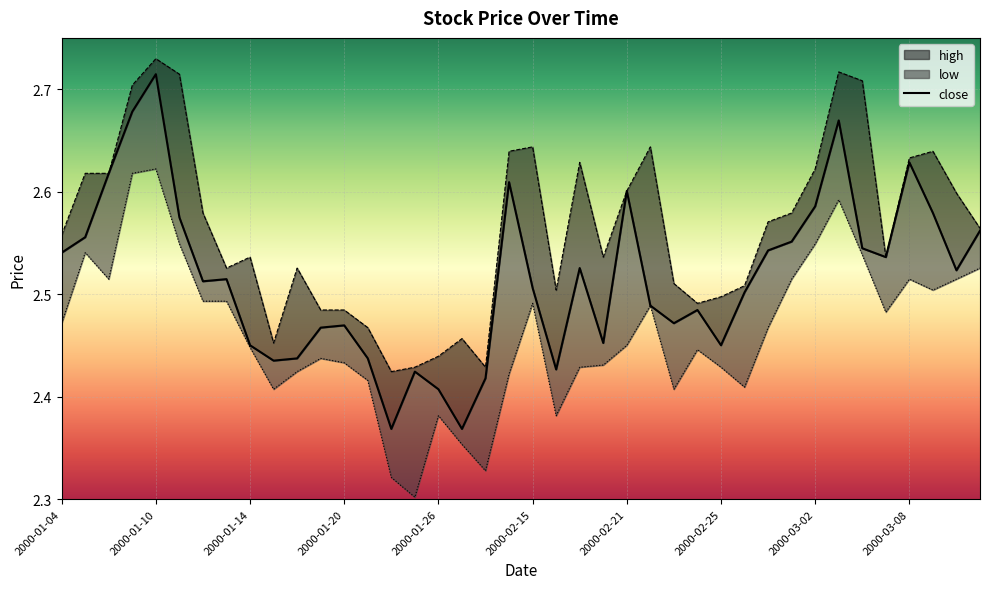

Is this an area chart (filled region under the line)?

No